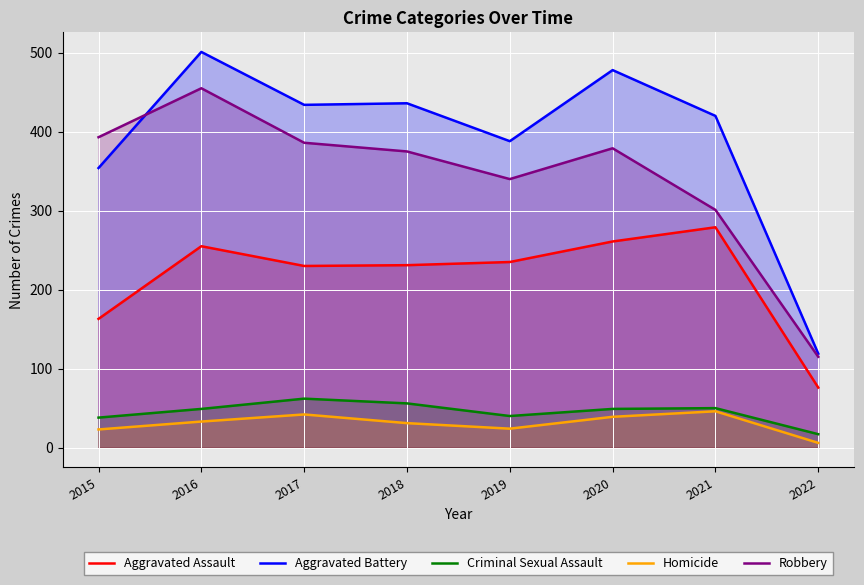

Is it true that Homicide equals 22 at 2020?

False